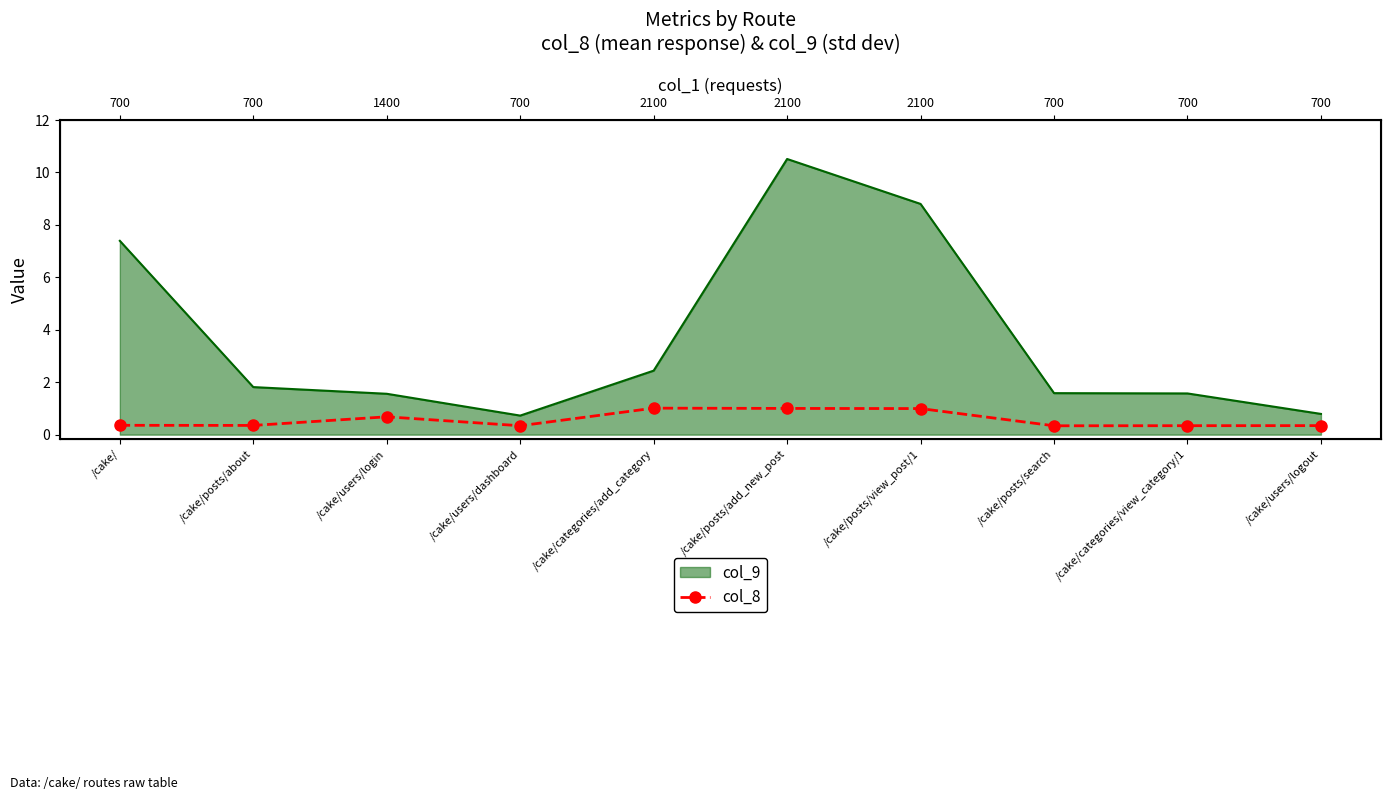

Which has a higher value, /cake/posts/add_new_post or /cake/users/dashboard?

/cake/posts/add_new_post